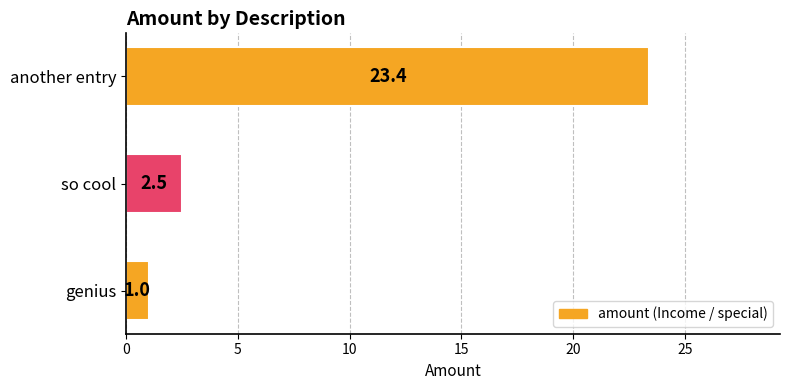

Rank the categories by value from highest to lowest.

another entry, so cool, genius